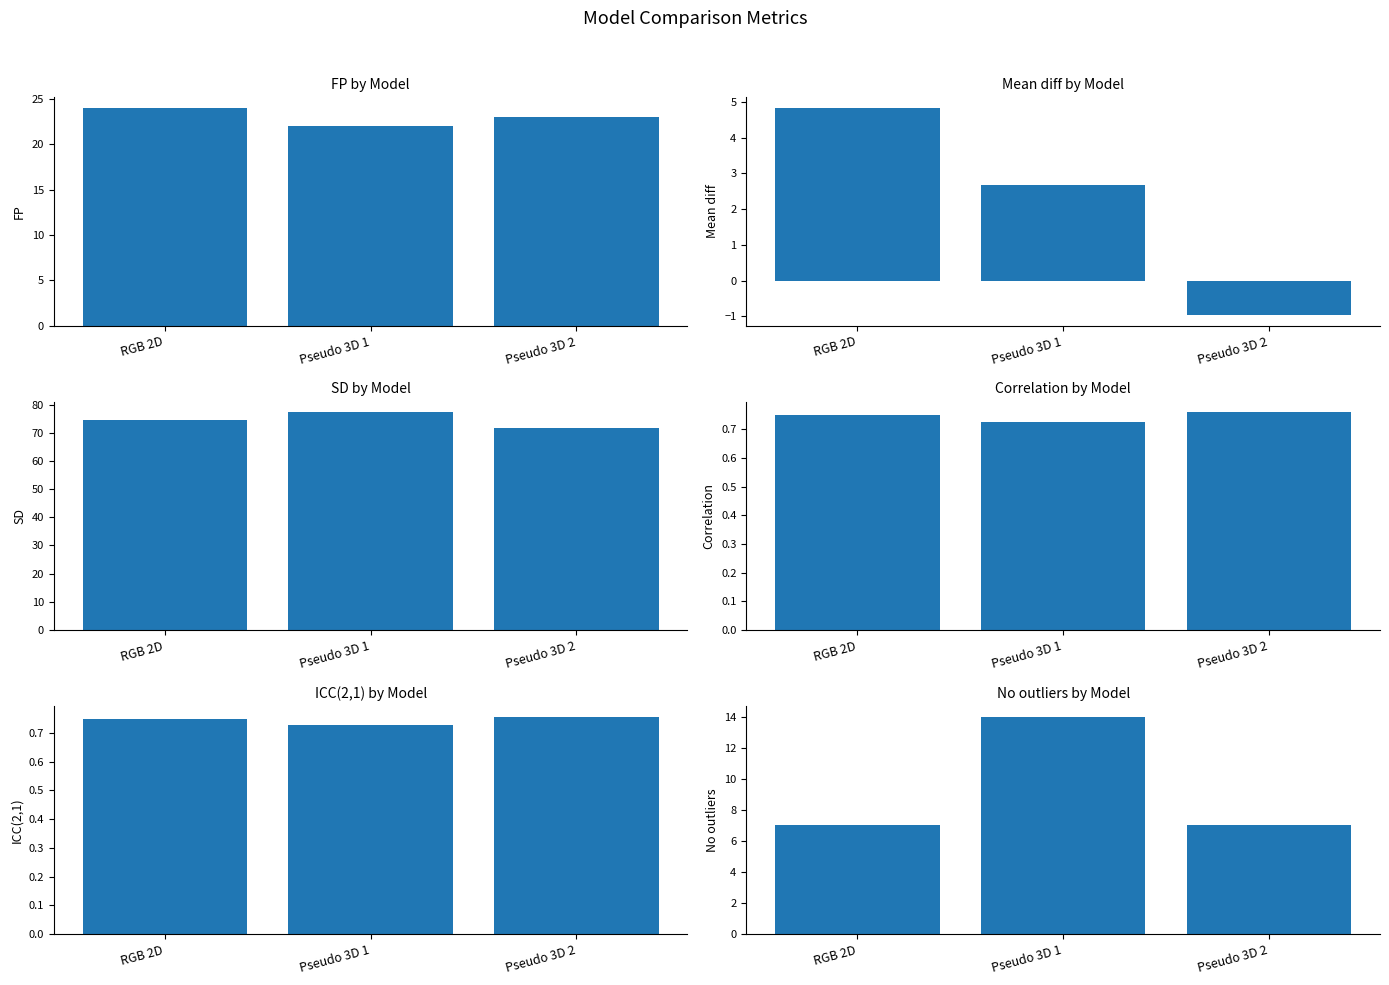

Does the chart contain stacked bars?

No